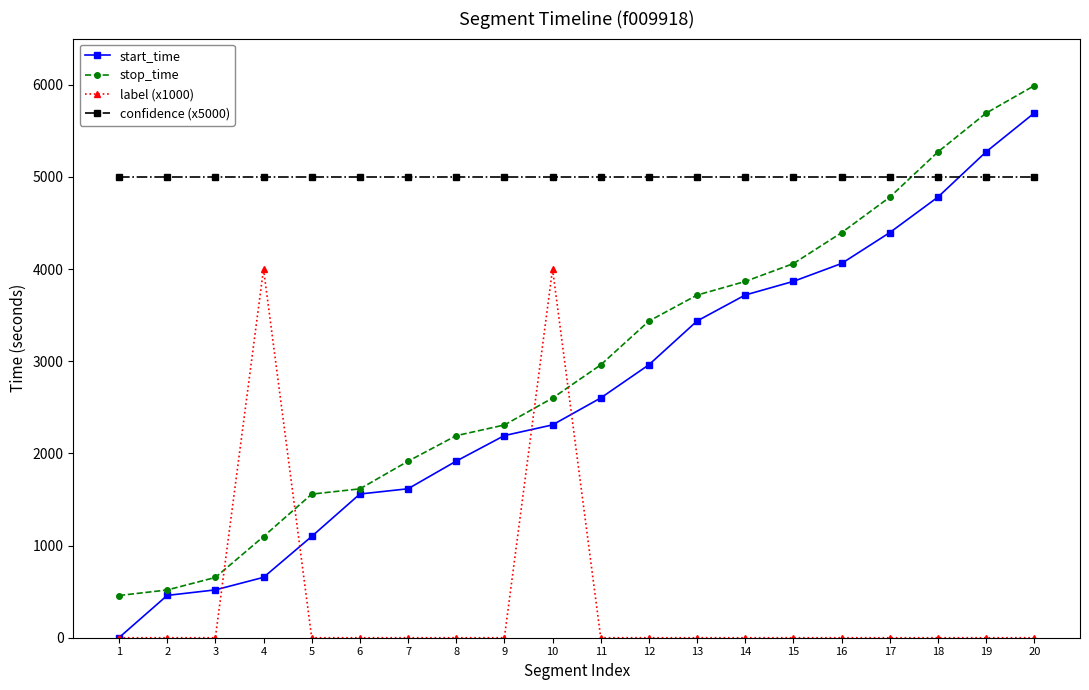

At how many categories does at least one series exceed 1287?

20